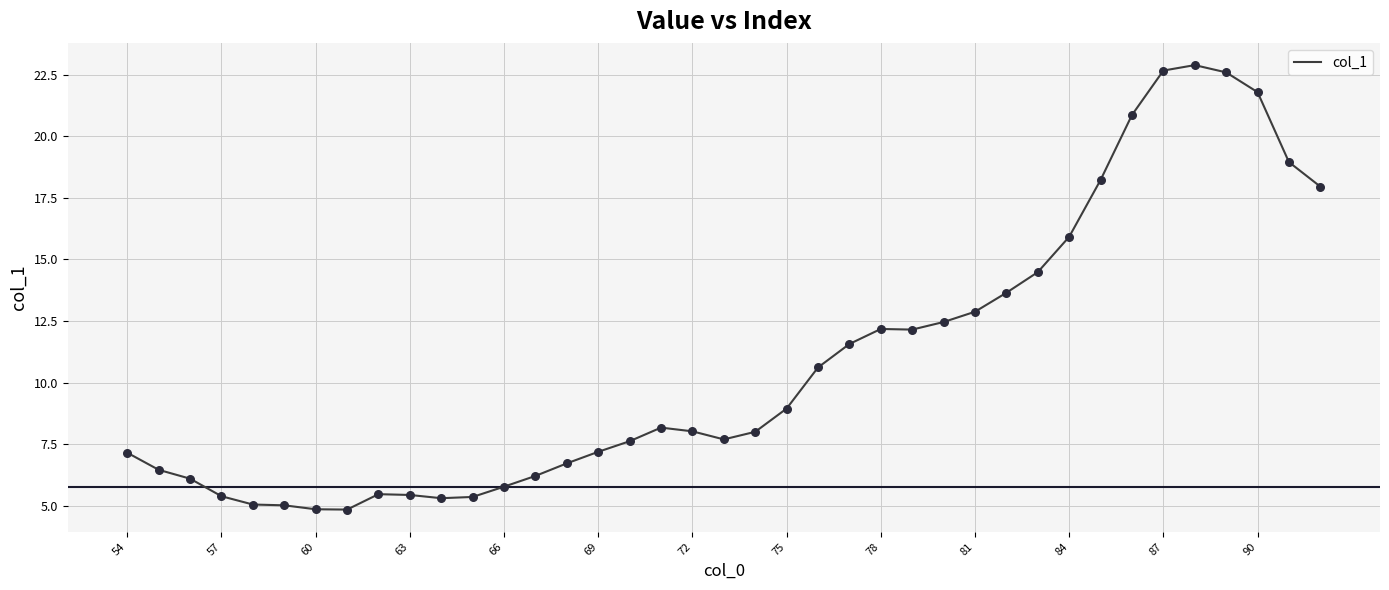

What is the difference between the maximum and minimum values?

18.0